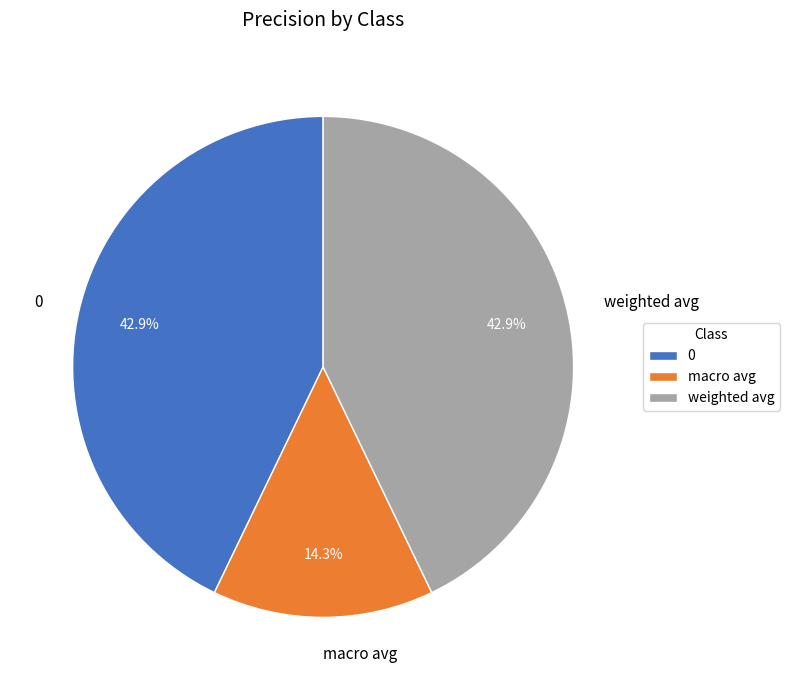

What percentage is the 0 slice, to the nearest percent?

43%